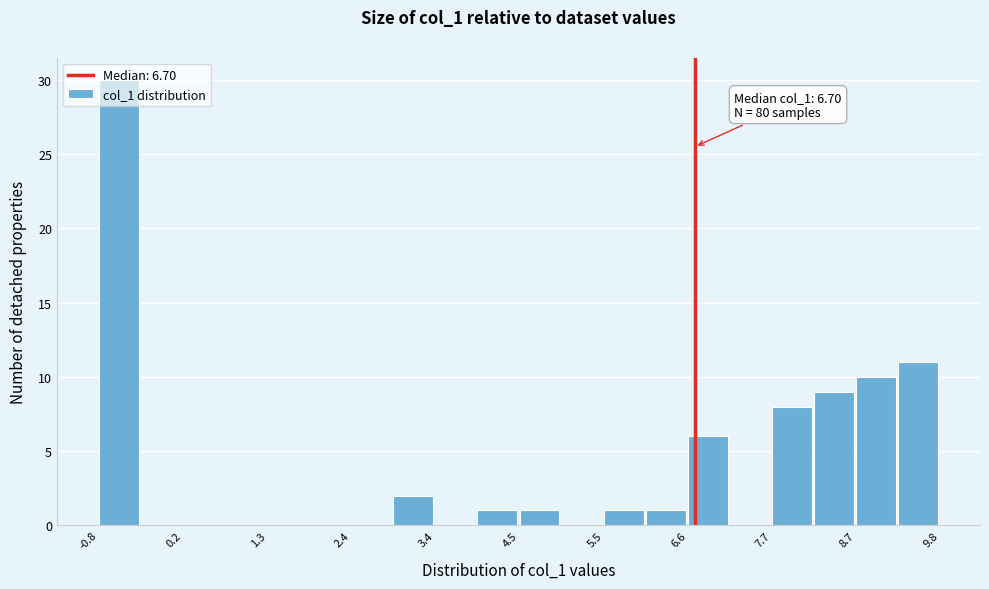

Around what value on the x-axis is the tallest bar? Give the approximate position of its centre, as read against the axis.

-0.6